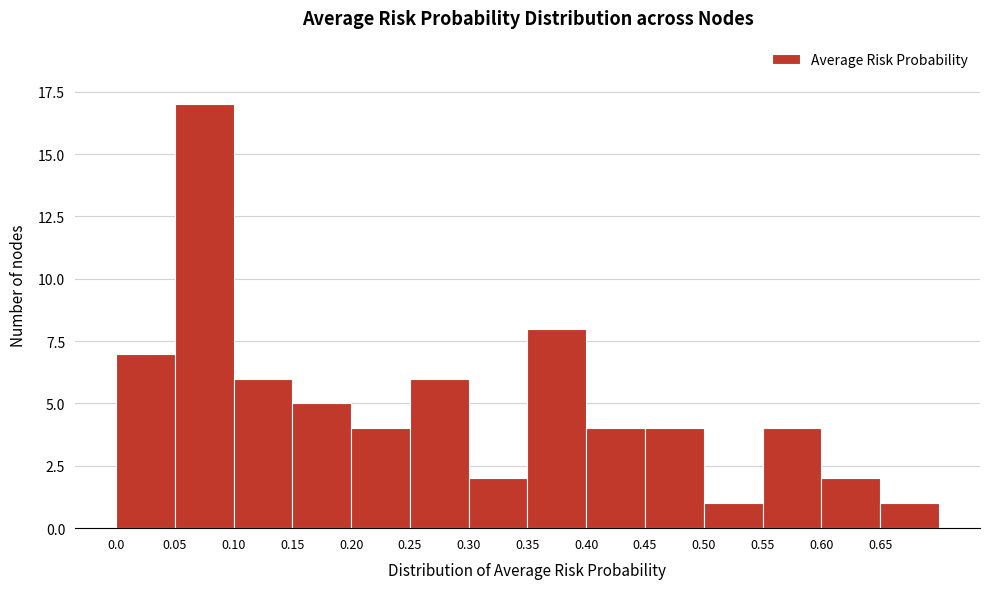

Reading left to right, list every bar in this chart as the range it spans on the x-axis followed by its height. The values are not printed on the chart, so give them approximately, as read against the axis.

0.00 to 0.05: 7
0.05 to 0.10: 17
0.10 to 0.15: 6
0.15 to 0.20: 5
0.20 to 0.25: 4
0.25 to 0.30: 6
0.30 to 0.35: 2
0.35 to 0.40: 8
0.40 to 0.45: 4
0.45 to 0.50: 4
0.50 to 0.55: 1
0.55 to 0.60: 4
0.60 to 0.65: 2
0.65 to 0.70: 1